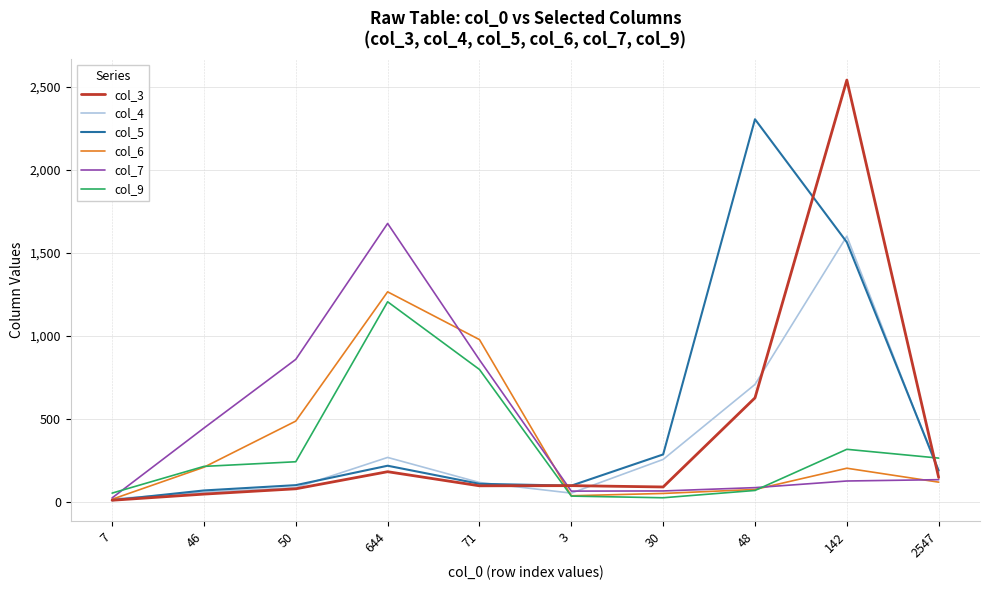

What are all the series names shown in the legend?

col_3, col_4, col_5, col_6, col_7, col_9